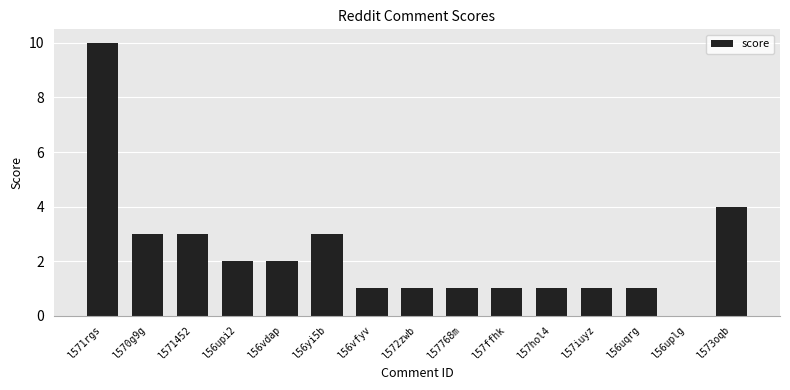

What is the sum of all values?

34